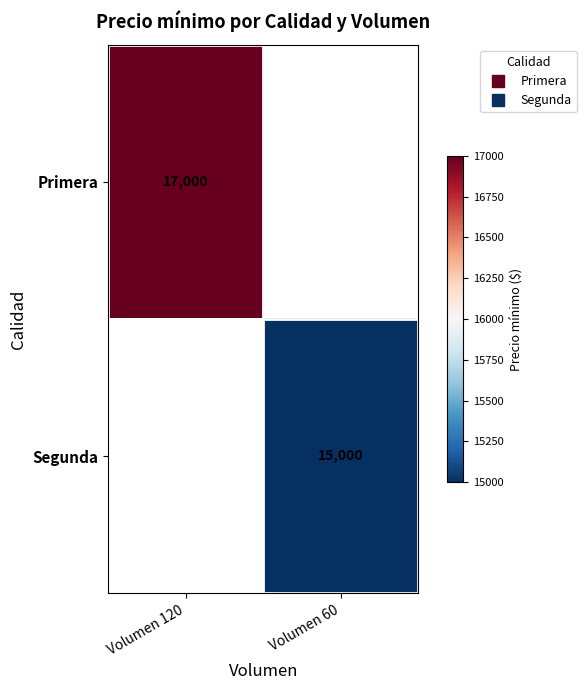

Is the value of Primera at Volumen 60 greater than the value of Segunda at Volumen 60?

No